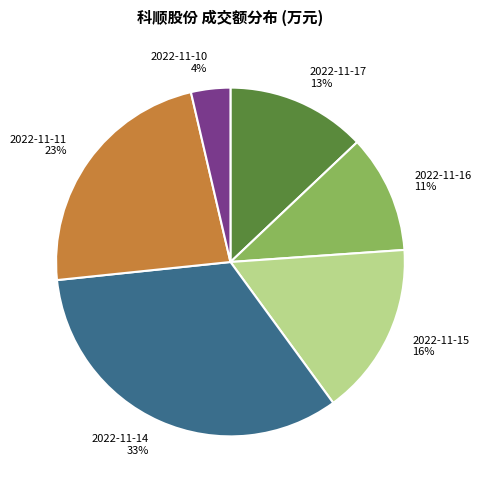

What percentage is the 2022-11-16 slice, to the nearest percent?

11%